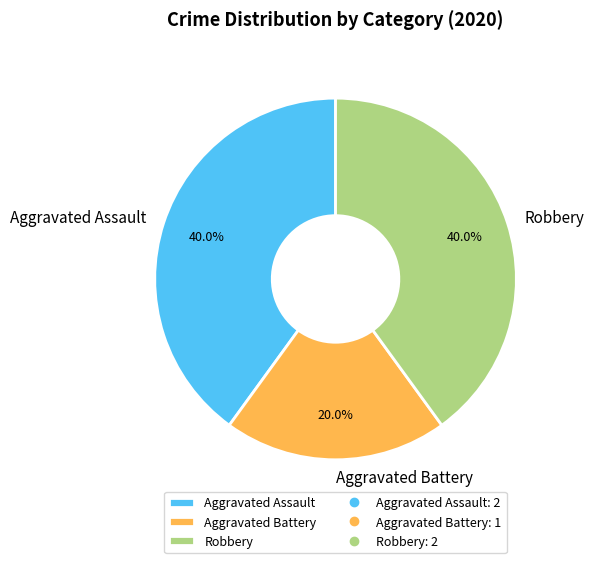

What percentage is the Aggravated Assault slice, to the nearest percent?

40%